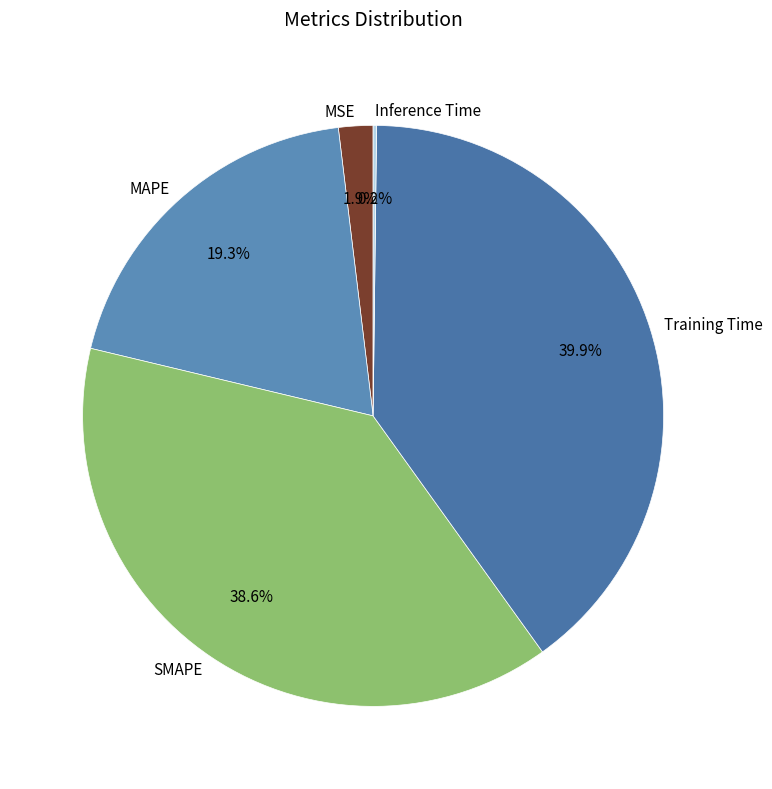

Which category has the biggest portion of the pie?

Training Time